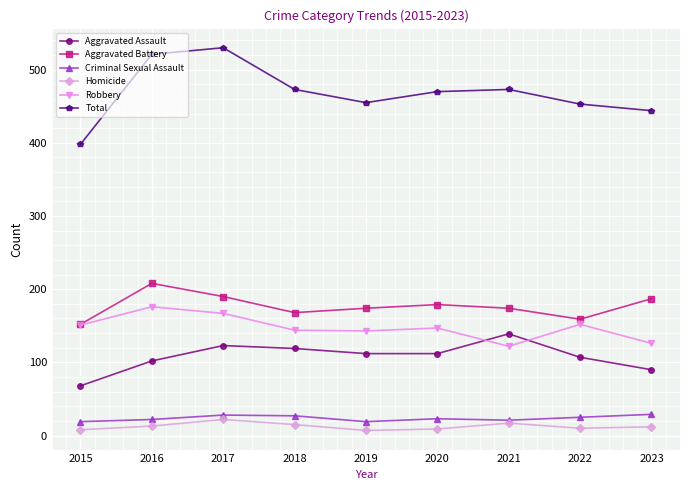

What is the greatest value displayed?

530